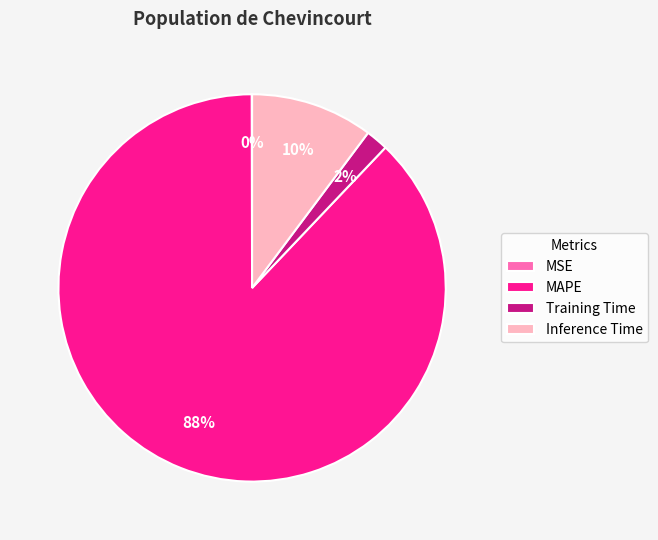

To the nearest percent, what is the difference between the largest and smallest slice percentages?

88%